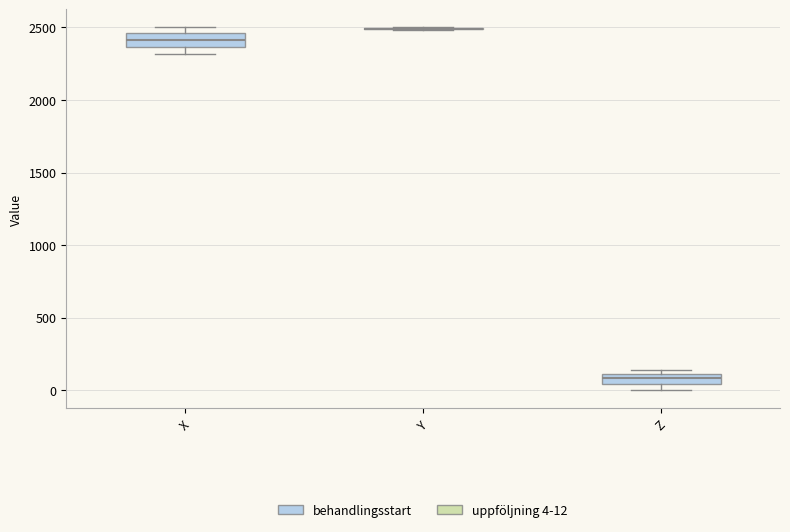

Where is the lower edge of the box for Z on the y-axis? The values are not printed on the chart, so give them approximately, as read against the axis.

50